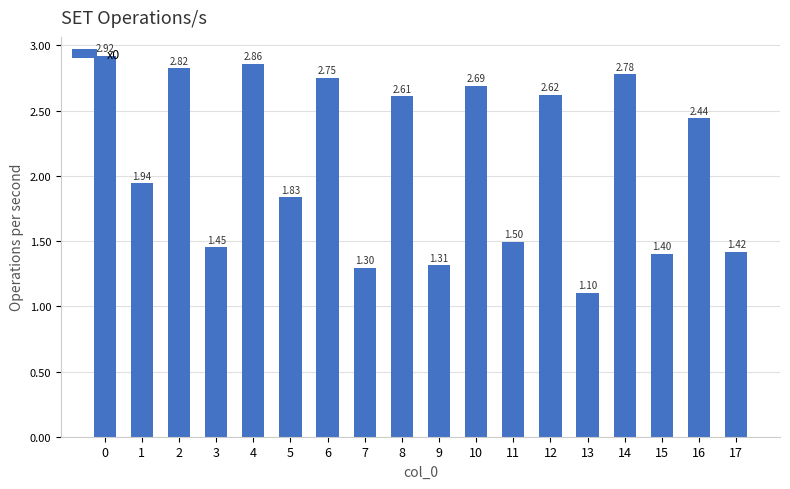

List the labels in order of value, smallest first.

13, 7, 9, 15, 17, 3, 11, 5, 1, 16, 8, 12, 10, 6, 14, 2, 4, 0